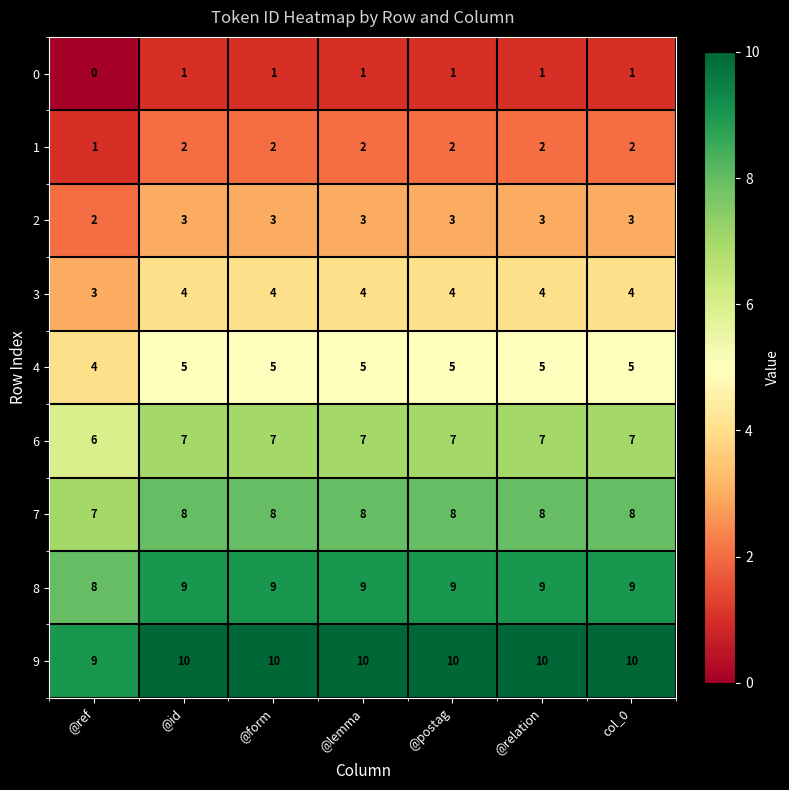

Is it true that 8 equals 9 at @form?

True